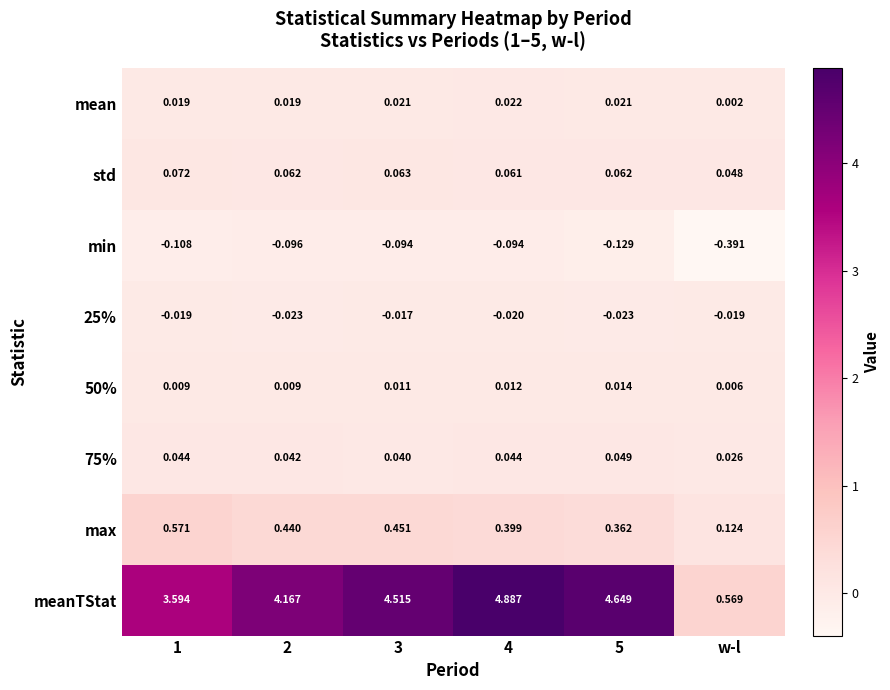

Between 1 and w-l, which series saw the biggest shift?

meanTStat